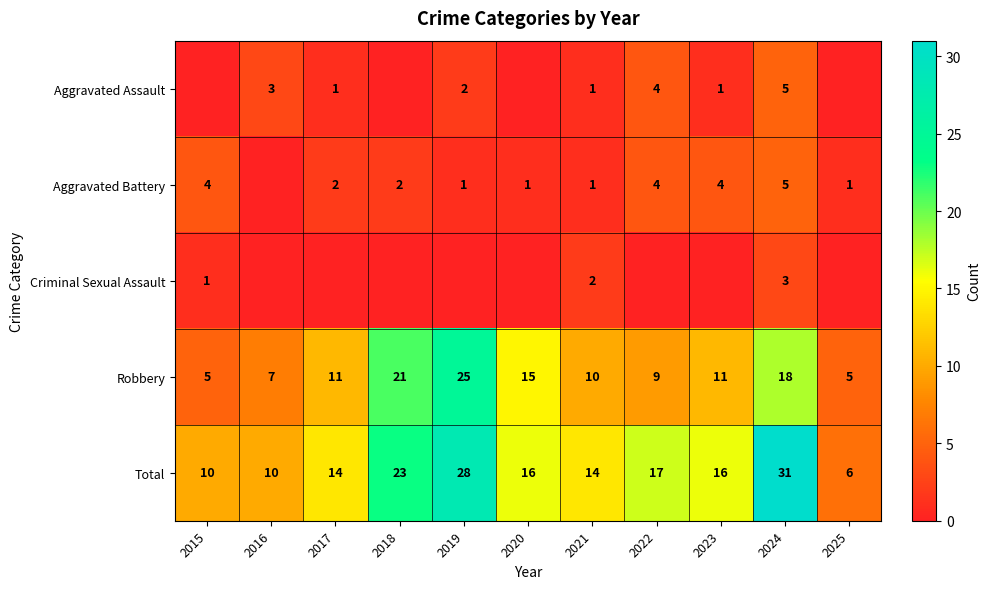

What is the maximum value for Total?

31